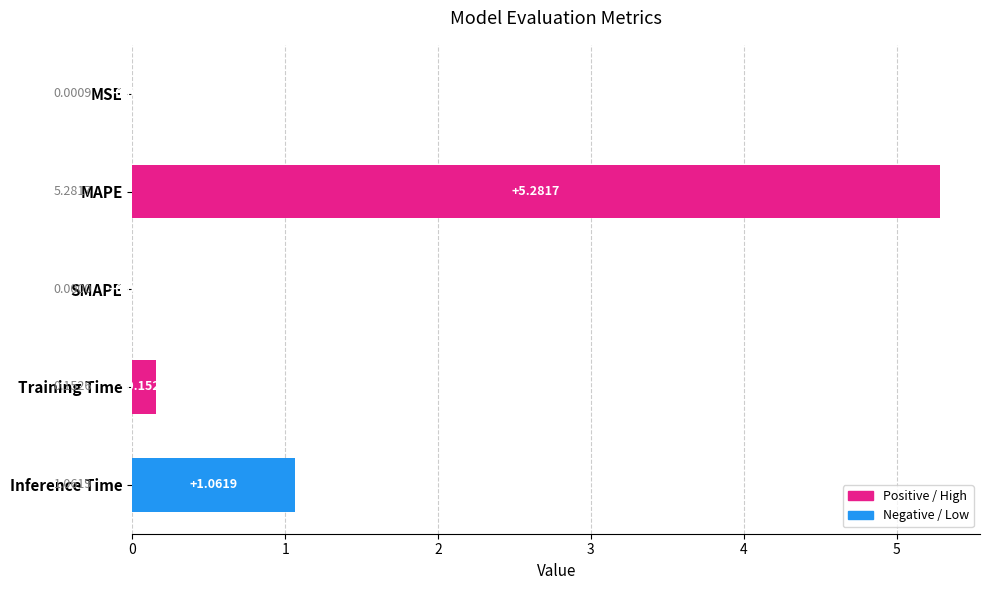

How many distinct data groups are displayed?

1